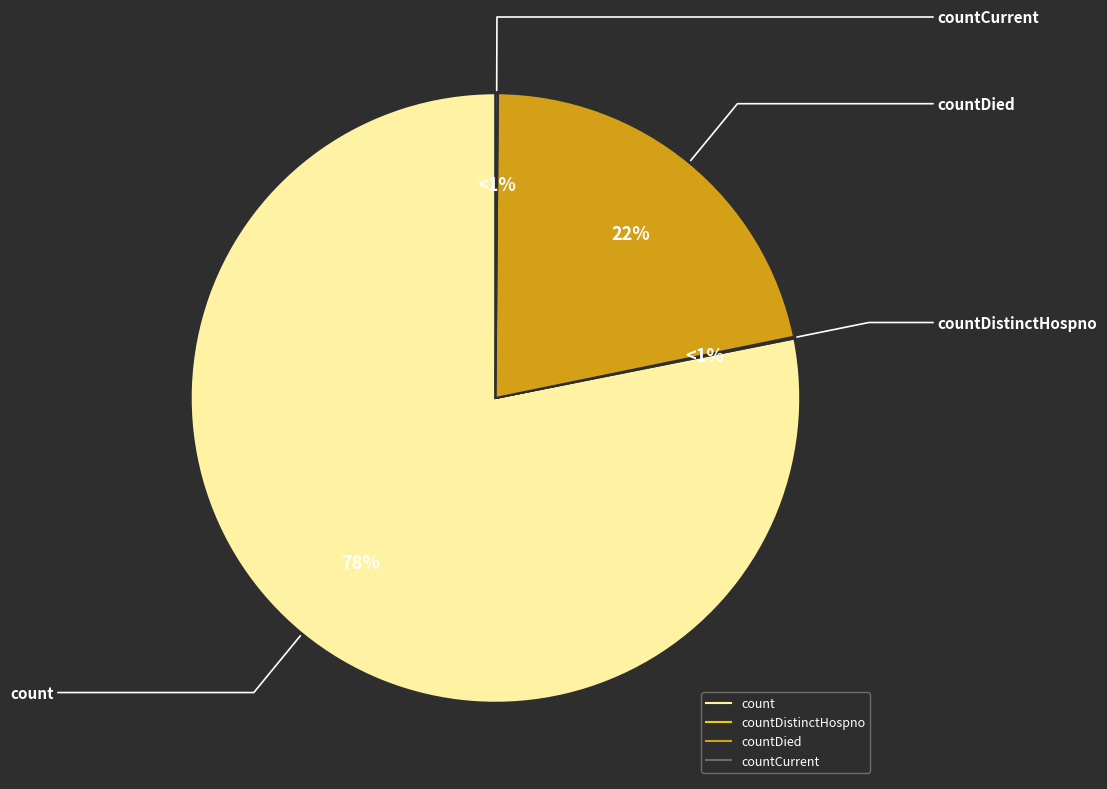

What percentage is NOT represented by count?

21.9%